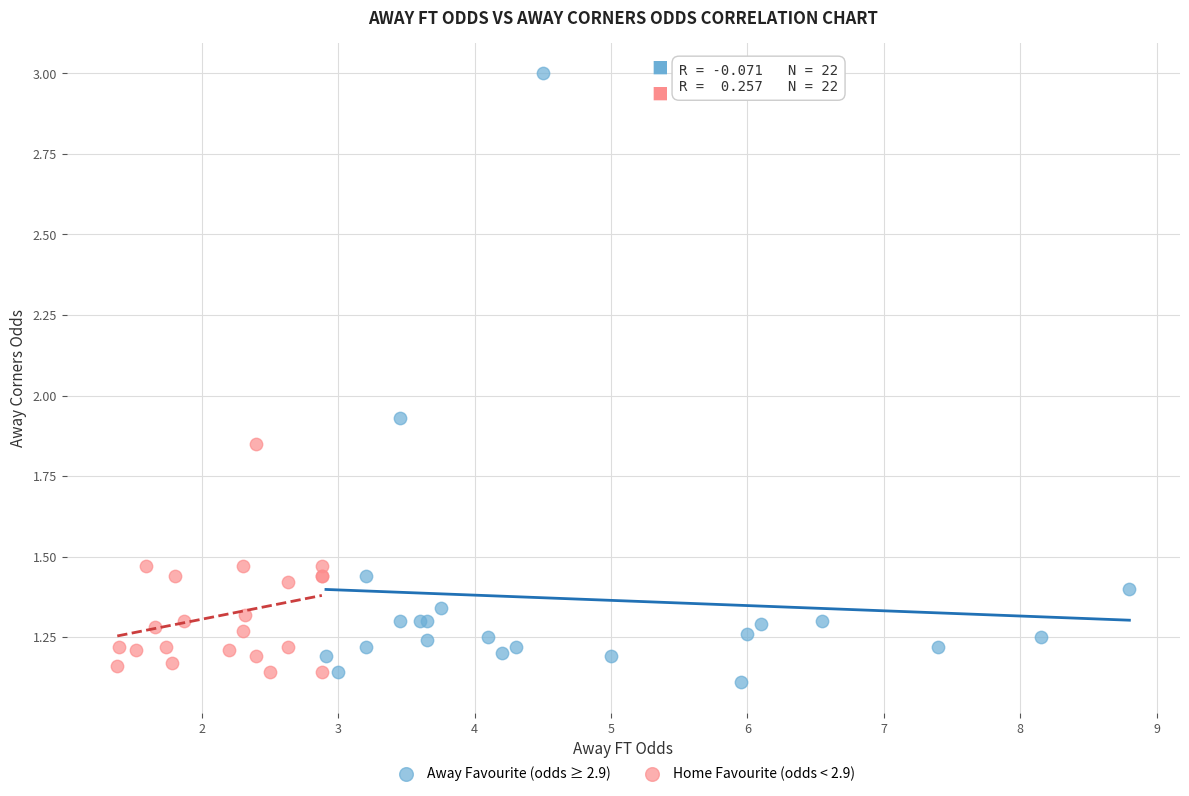

Which series reaches the maximum Y coordinate?

Away Favourite (odds ≥ 2.9)